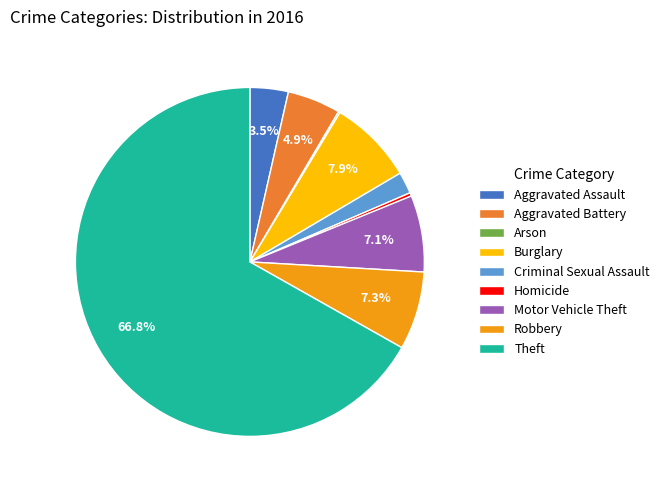

Which slice is the largest?

Theft